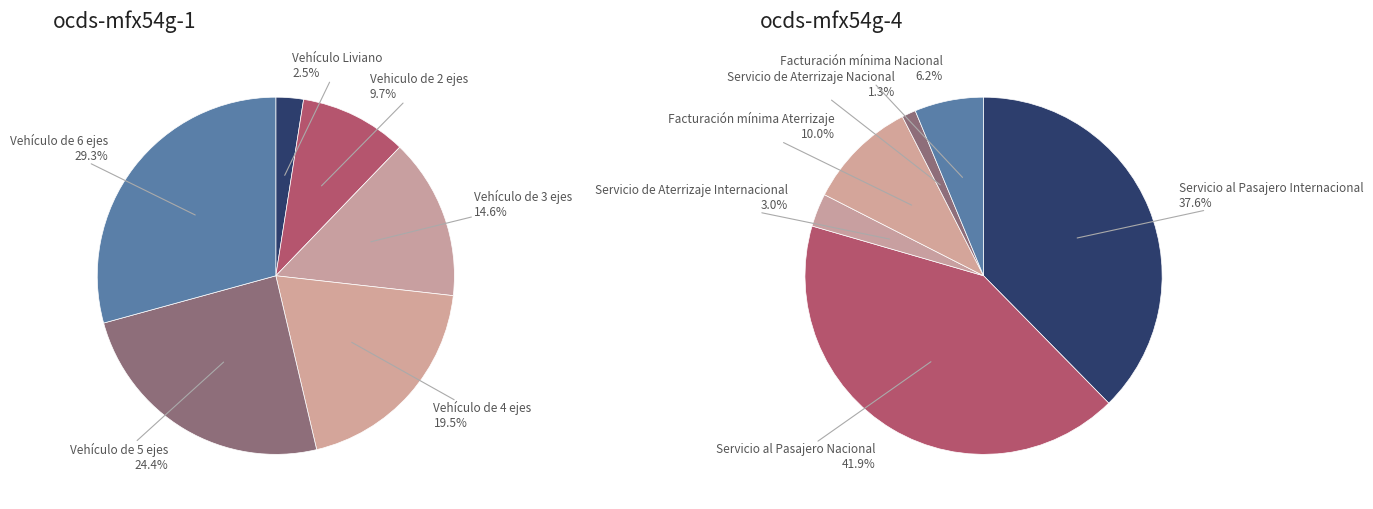

To the nearest percent, what is the difference between the Vehículo de 3 ejes and Vehículo Liviano slice percentages?

12%